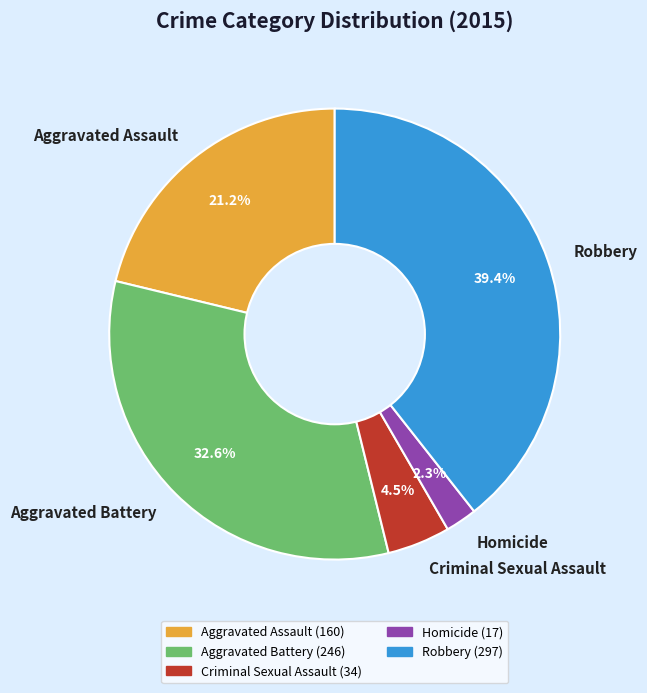

What is the total percentage of Criminal Sexual Assault and Homicide?

6.8%